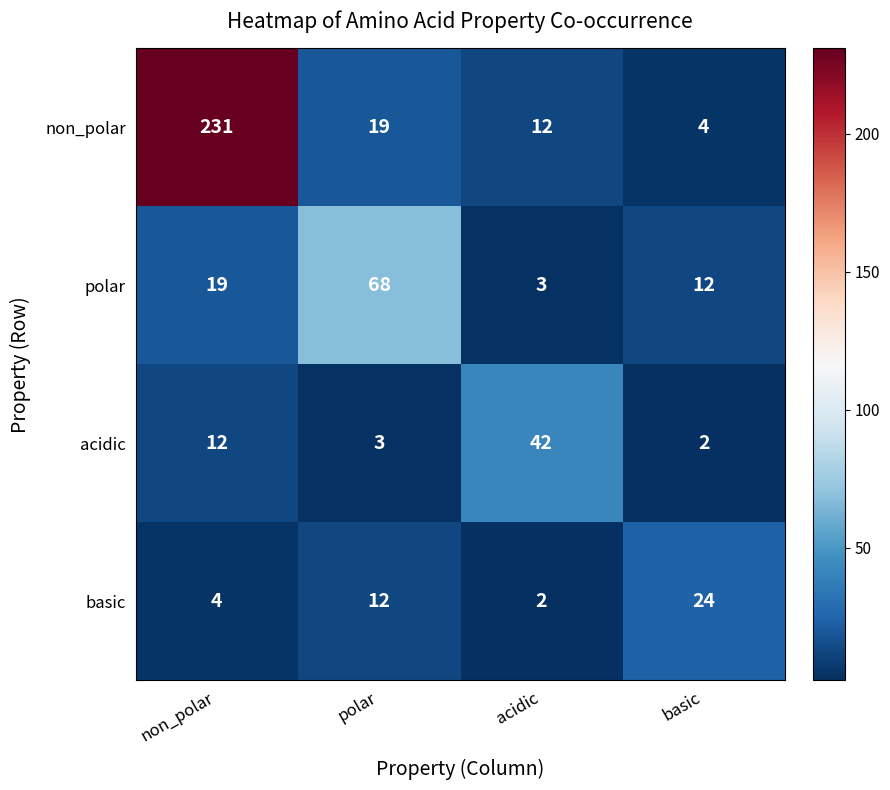

What is the difference between the maximum and minimum values in the basic series?

22